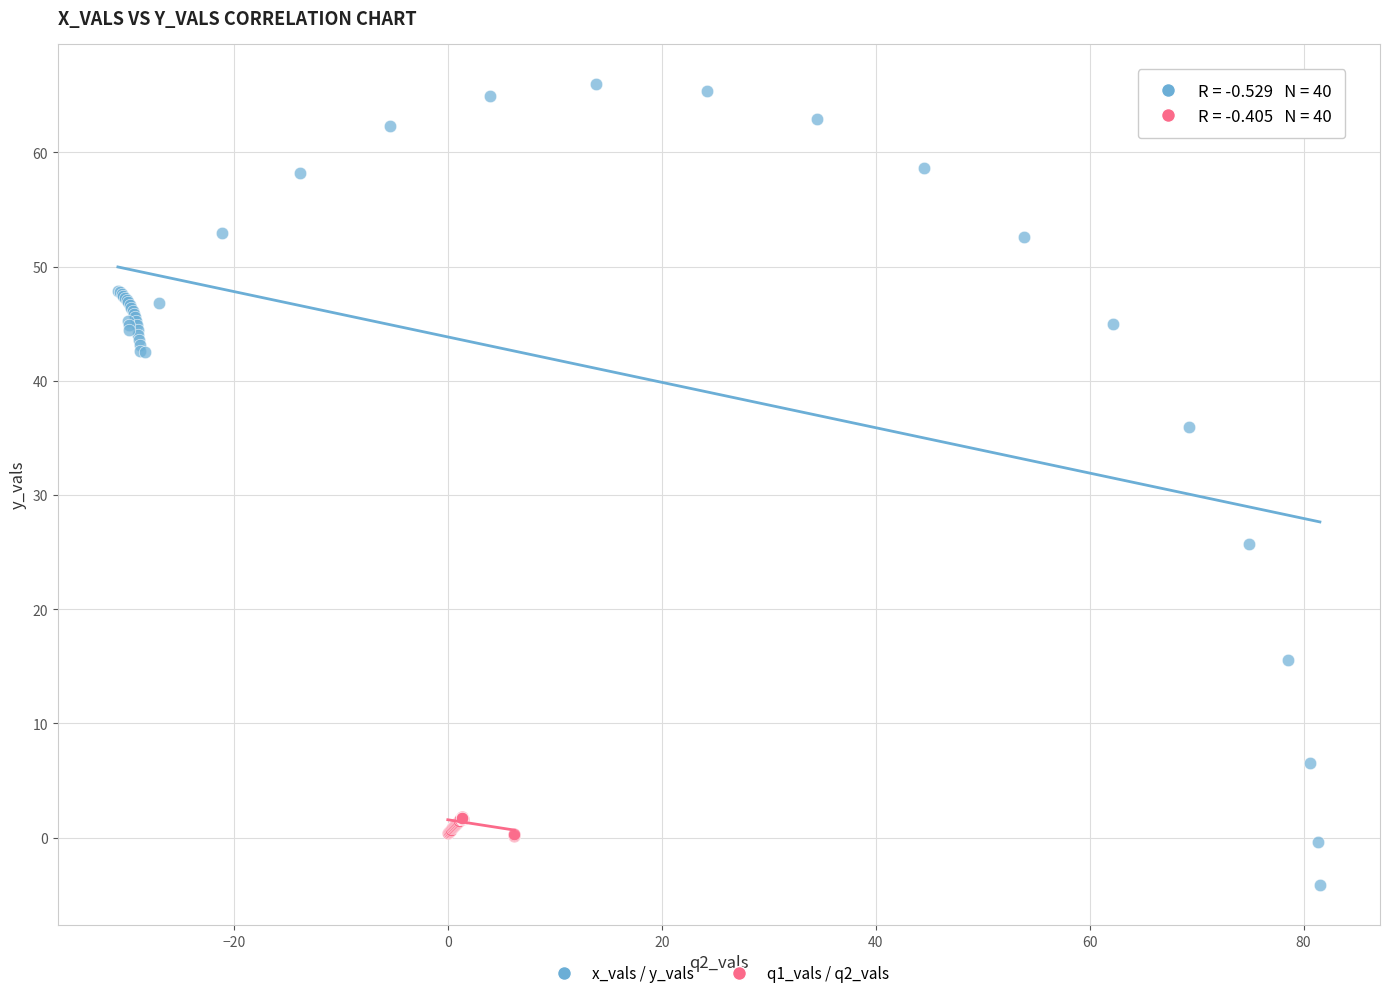

Which series contains the lowest Y value?

x_vals / y_vals